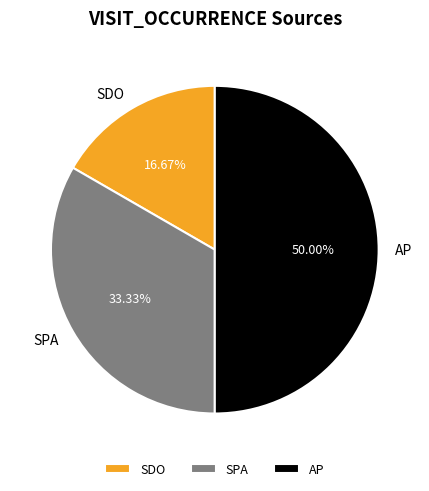

Is SPA the majority of the pie?

No